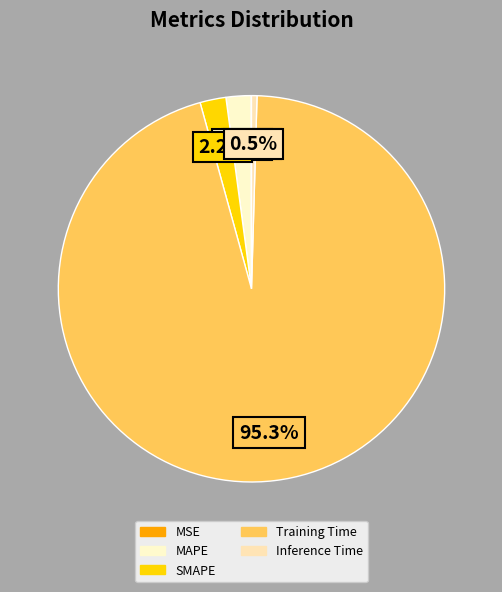

How many slices are in this pie chart?

5